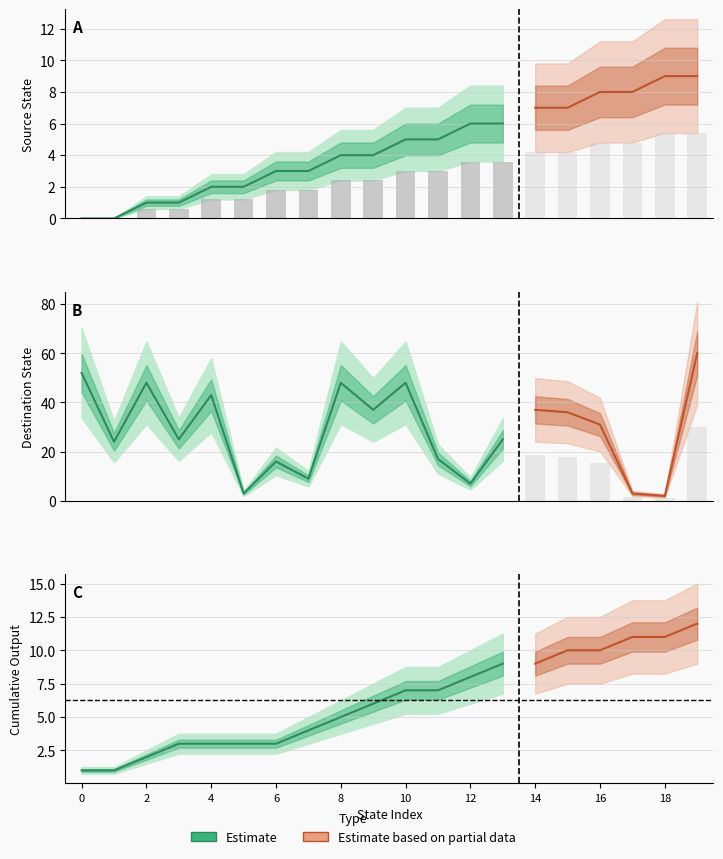

What is the value of the destination_state bar at the 10th from the left?

37